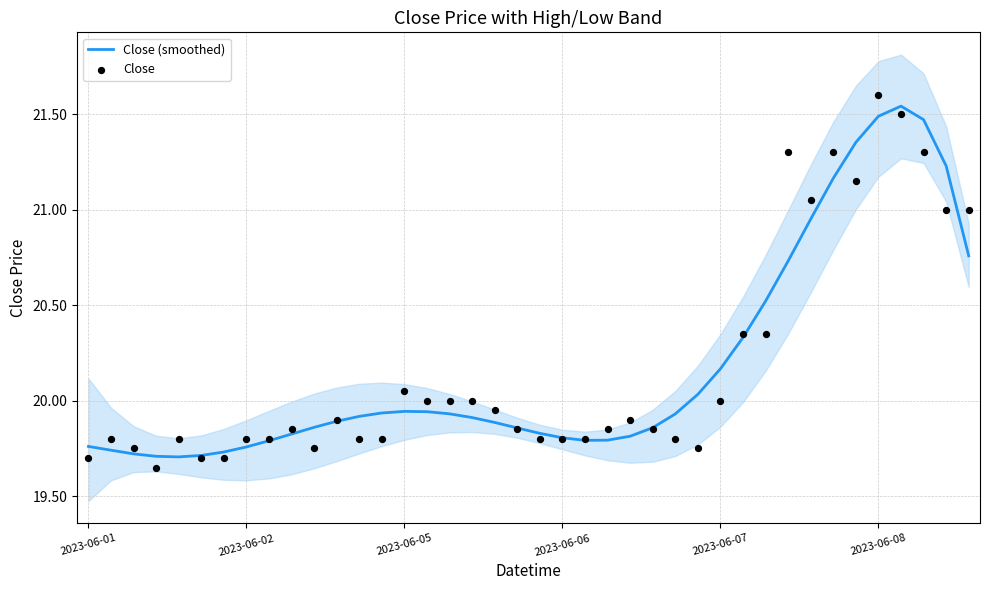

Which series has the largest total across all categories?

Close (smoothed)